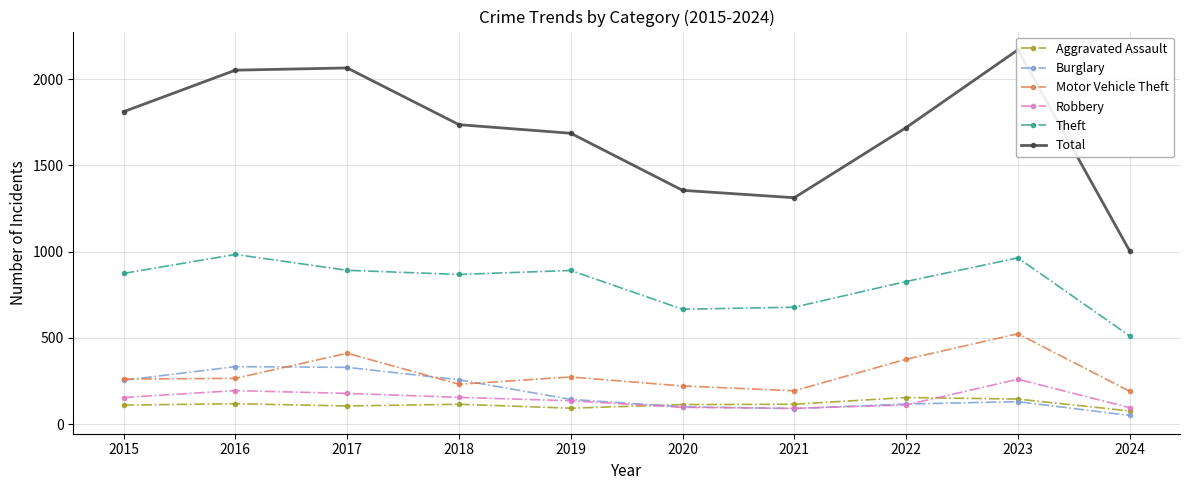

What is the sum of all Total values?

16919